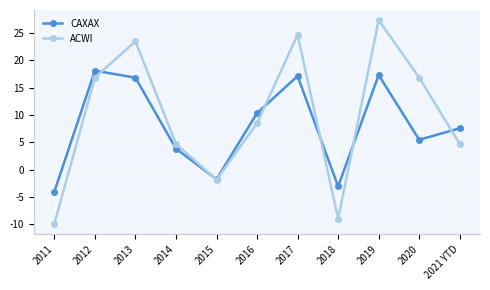

How many distinct data groups are displayed?

2